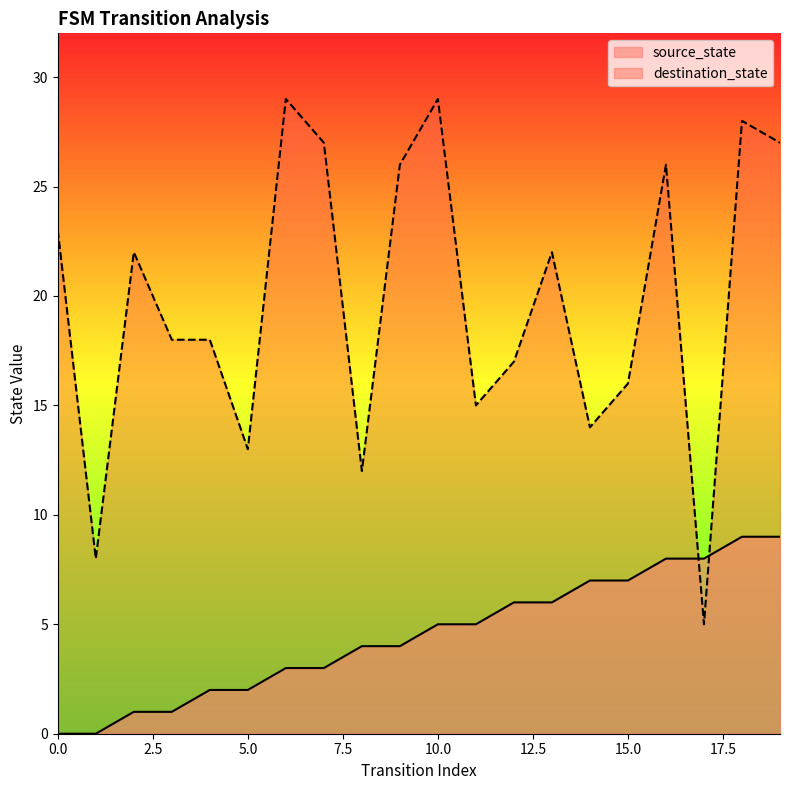

Reading left to right, what are all the values shown in this chart?

source_state: 0	0	1	1	2	2	3	3	4	4	5	5	6	6	7	7	8	8	9	9
destination_state: 23	8	22	18	18	13	29	27	12	26	29	15	17	22	14	16	26	5	28	27